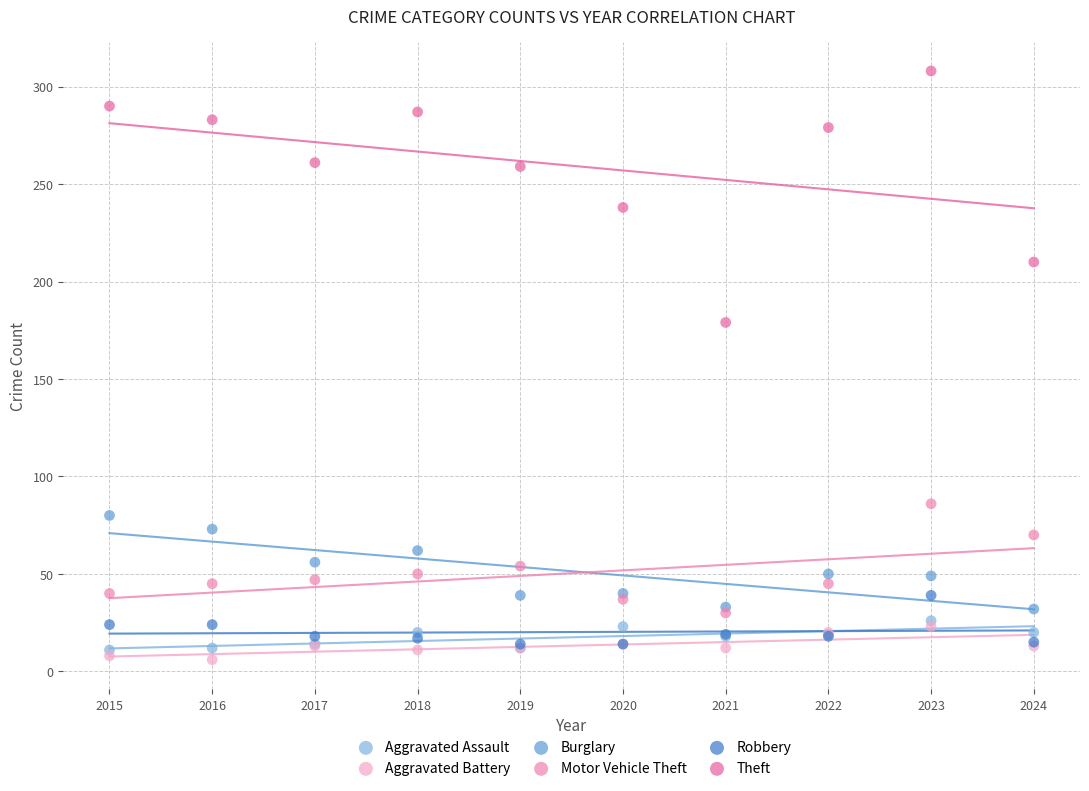

What are all the series names shown in the legend?

Aggravated Assault, Aggravated Battery, Burglary, Motor Vehicle Theft, Robbery, Theft